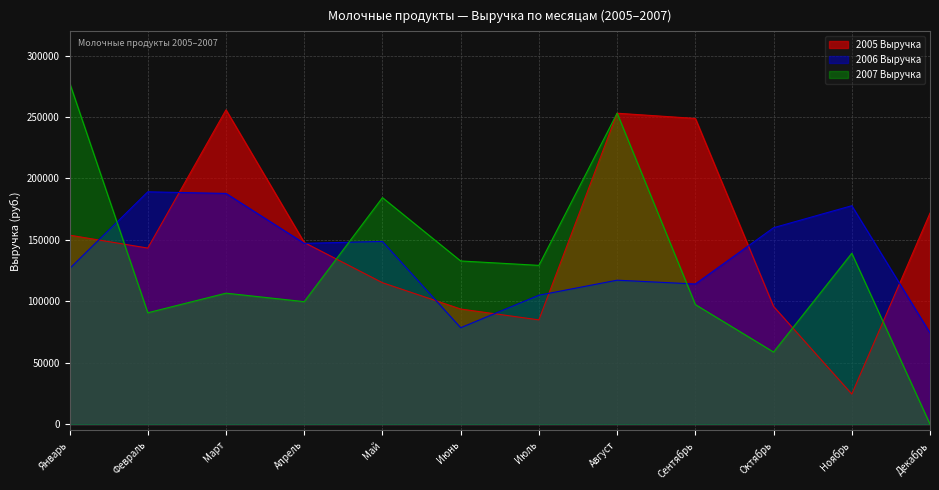

At how many categories does at least one series exceed 176218?

7